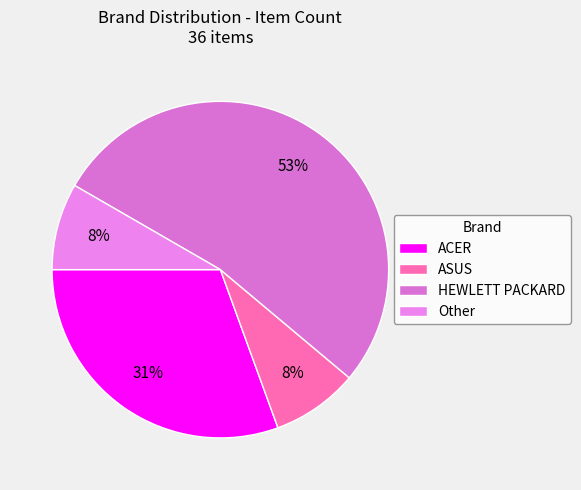

Which category accounts for the majority?

HEWLETT PACKARD